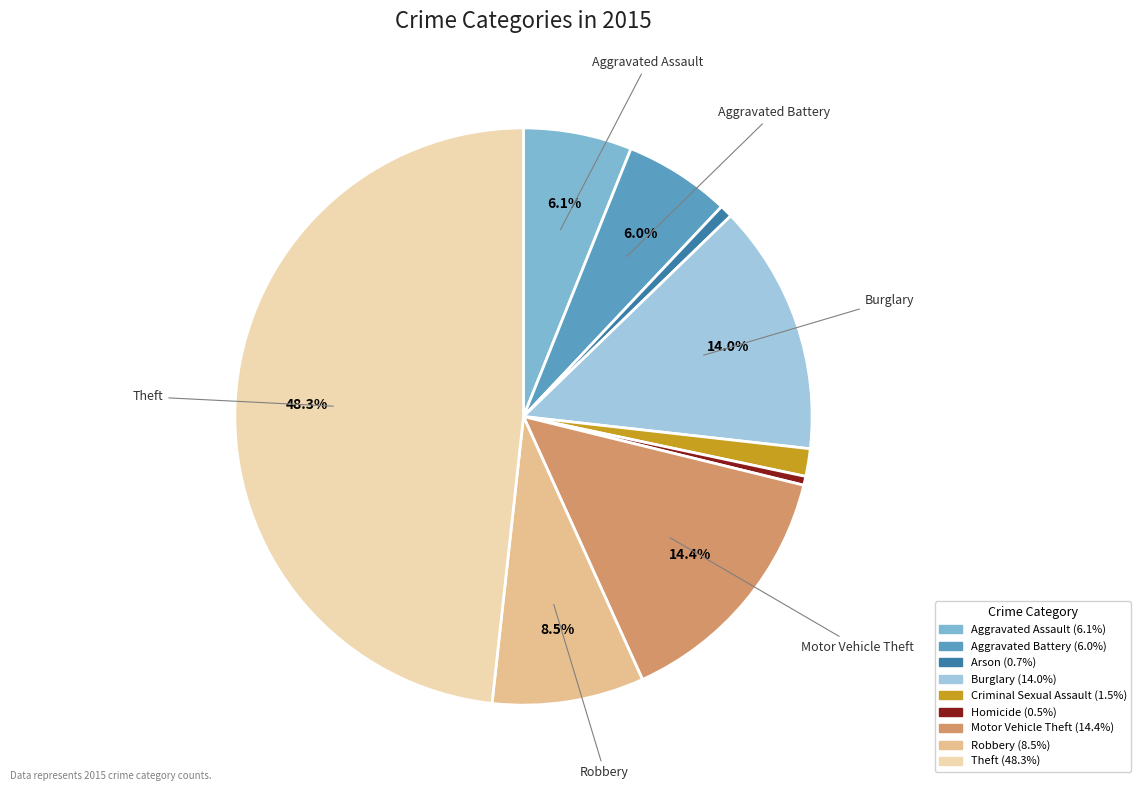

How many slices are in this pie chart?

9